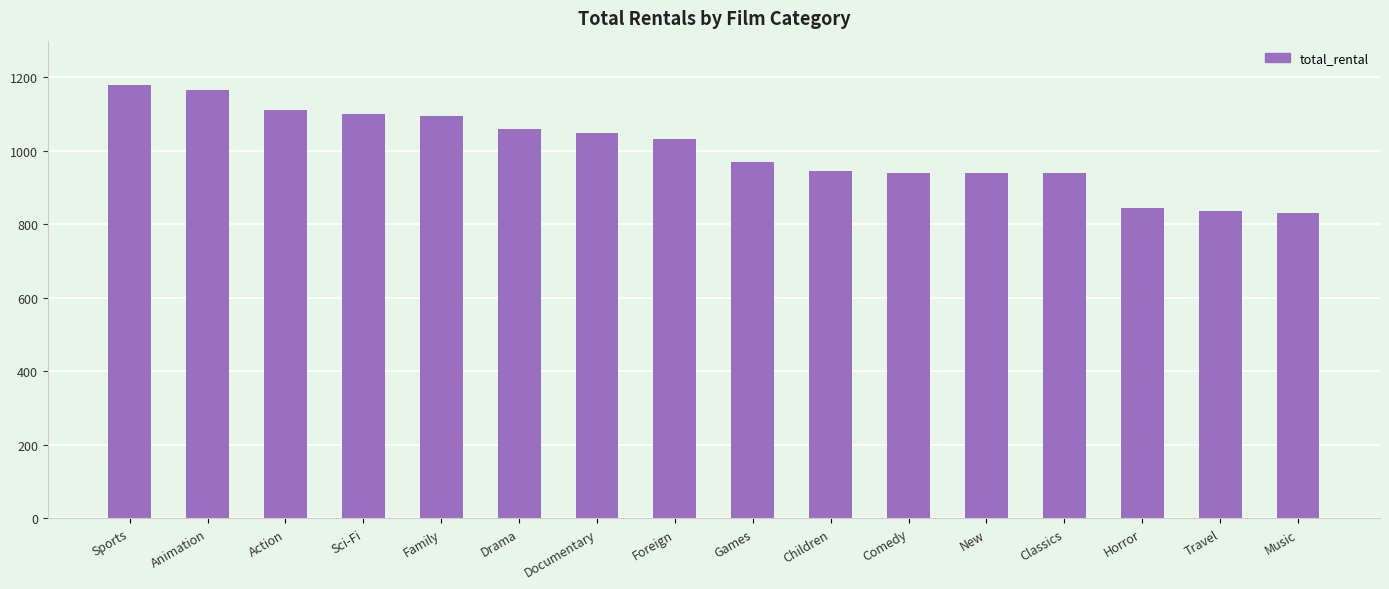

True or false: the data shows 522 at Animation.

False